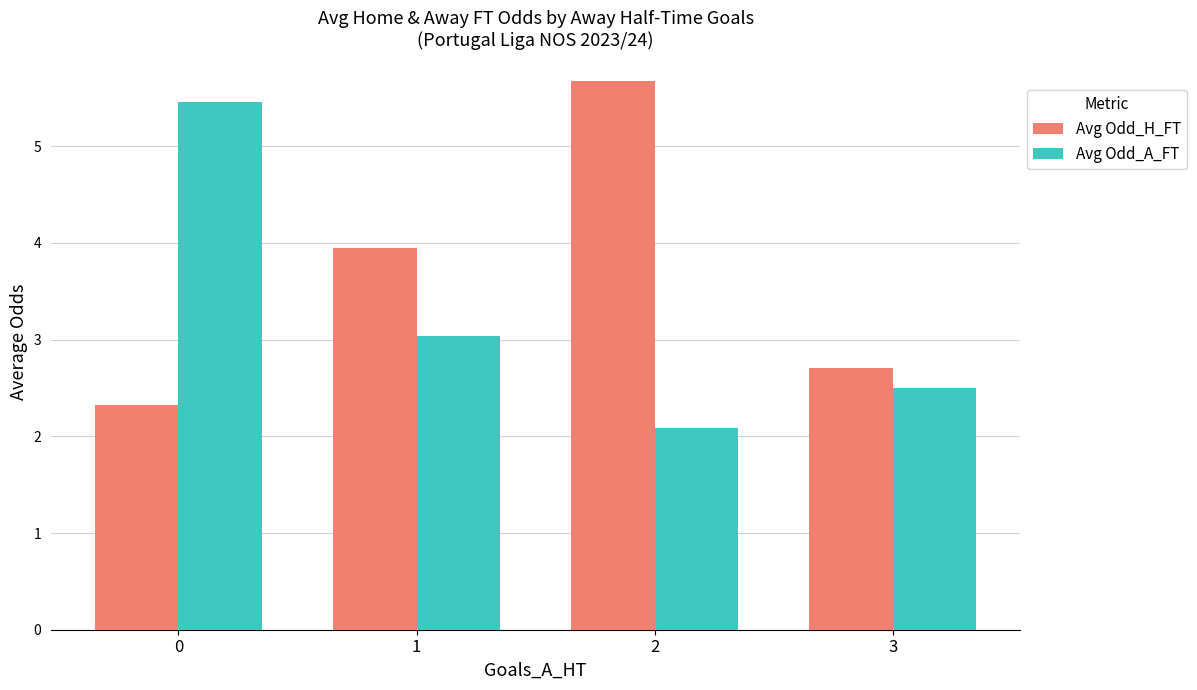

Reading left to right, what are all the values shown in this chart?

Avg Odd_H_FT: 0=2.3	1=4.0	2=5.7	3=2.7
Avg Odd_A_FT: 0=5.5	1=3.0	2=2.1	3=2.5